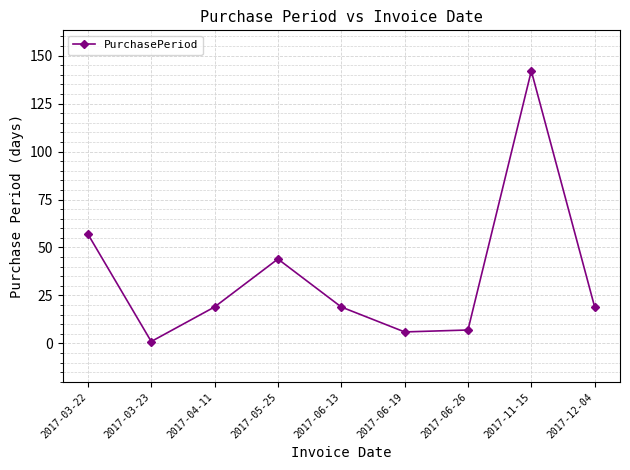

What is the value of the 2nd point from the left?

1